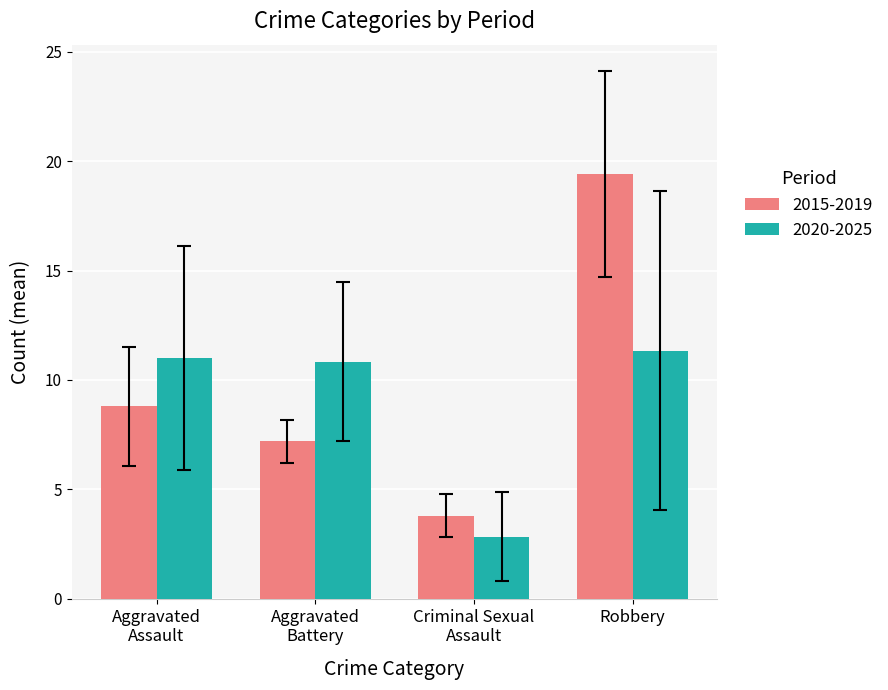

Reading left to right, transcribe all the data shown in this chart.

2015-2019: 8.8	7.2	3.8	19.4
2020-2025: 11.0	10.8	2.8	11.3